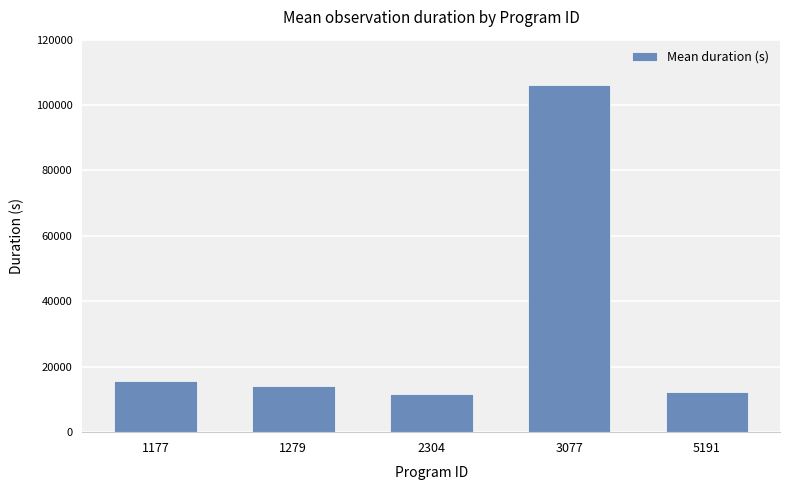

What is the ratio of the value at 2304 to the value at 3077?

0.1